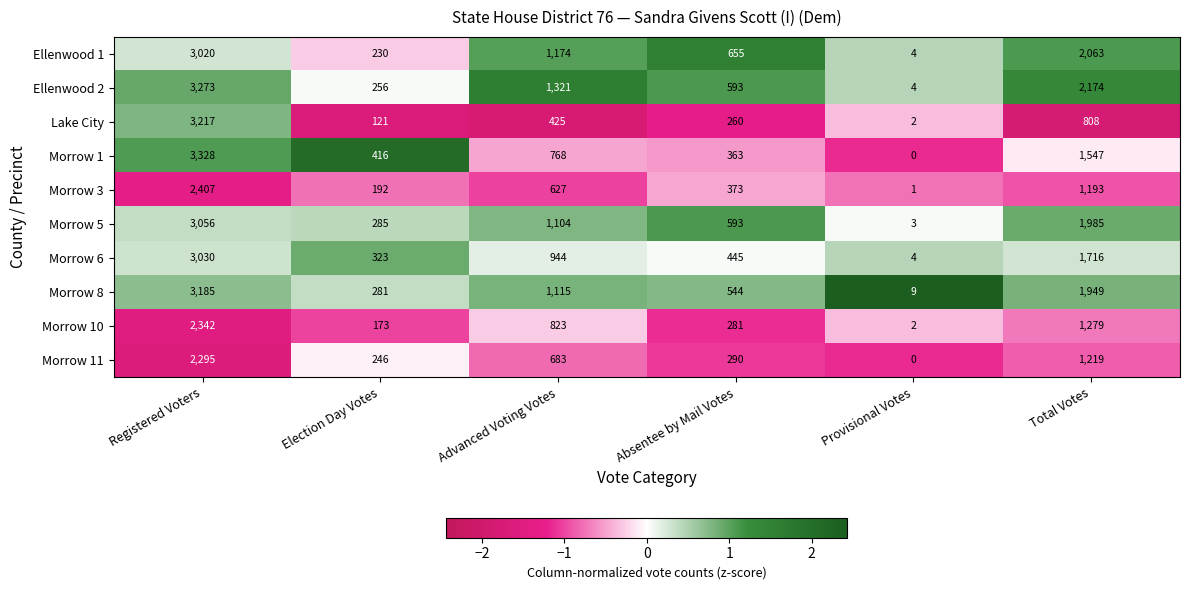

Between Advanced Voting Votes and Total Votes, which series saw the biggest shift?

Ellenwood 1